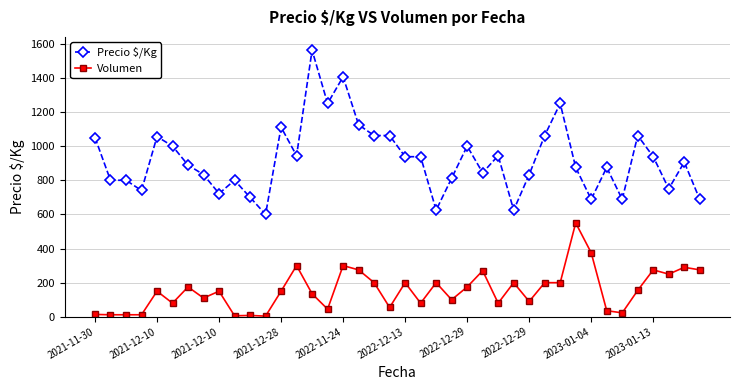

True or false: Precio $/Kg has more than 1 points higher than both neighbors.

True